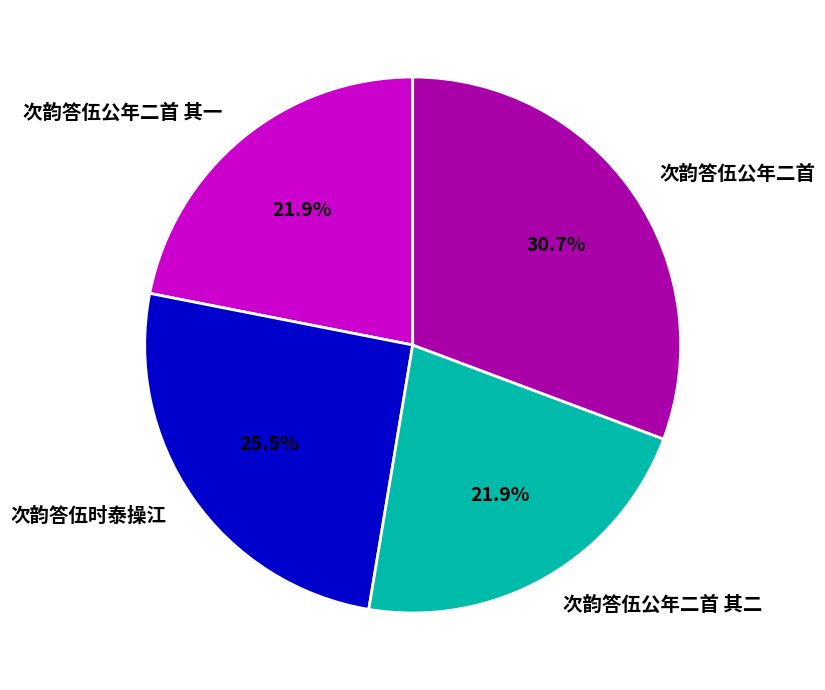

What percentage is the 次韵答伍公年二首 slice, to the nearest percent?

31%